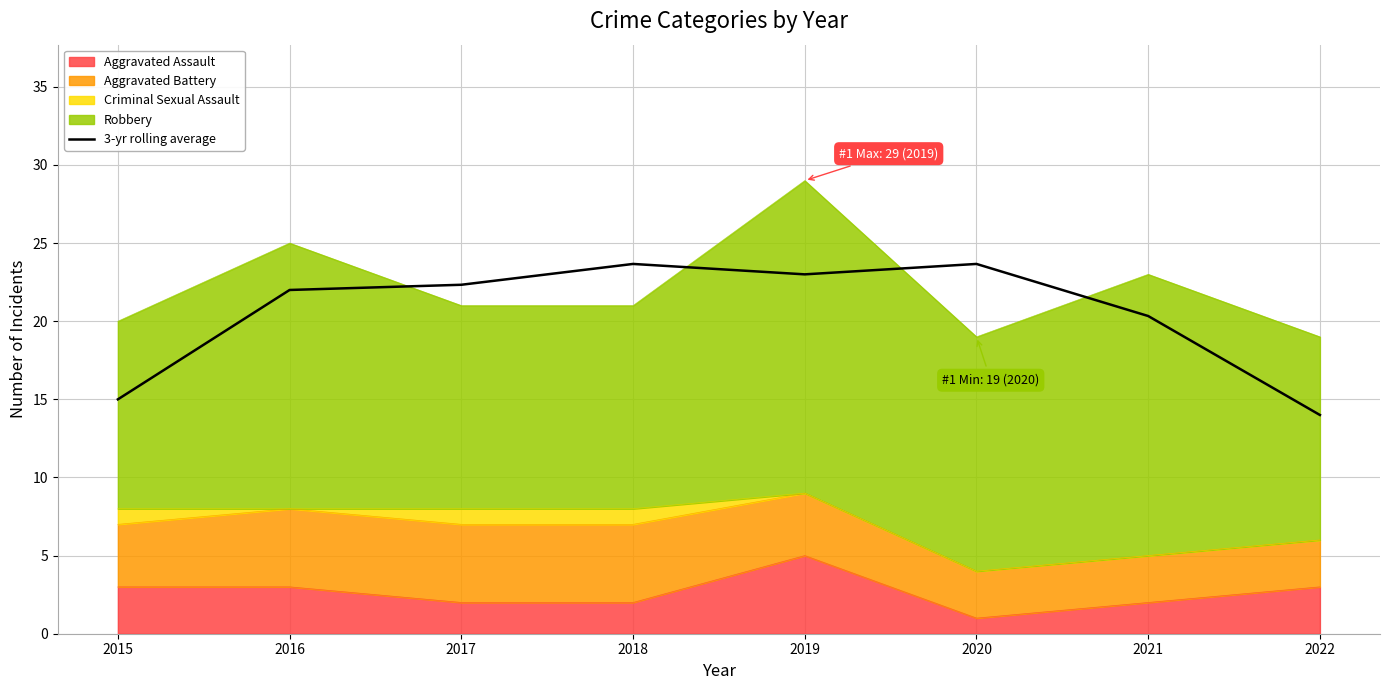

Does the chart display data point markers on the line(s)?

No